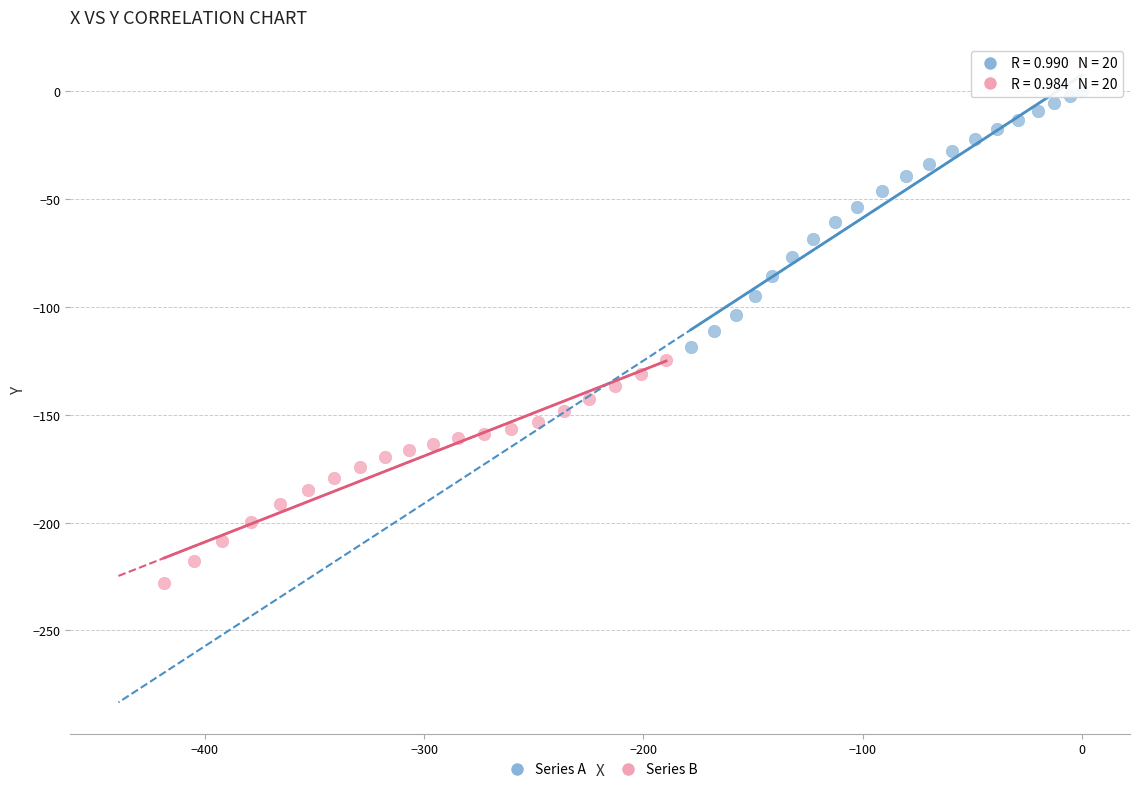

Which series contains the highest Y value?

Series A